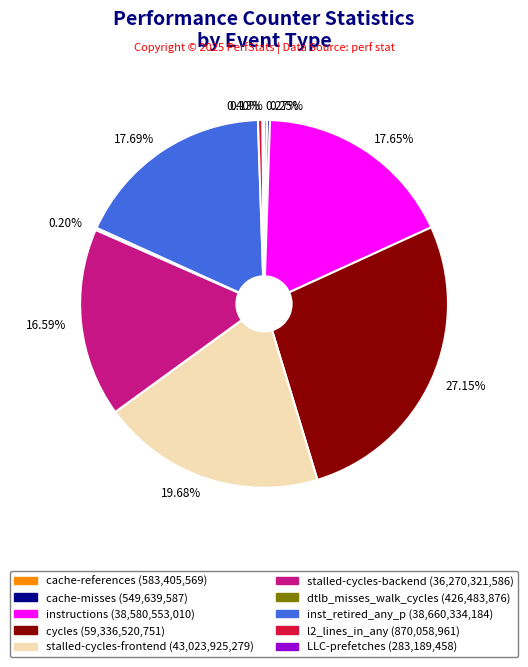

Which has a higher value, stalled-cycles-backend (36,270,321,586) or stalled-cycles-frontend (43,023,925,279)?

stalled-cycles-frontend (43,023,925,279)